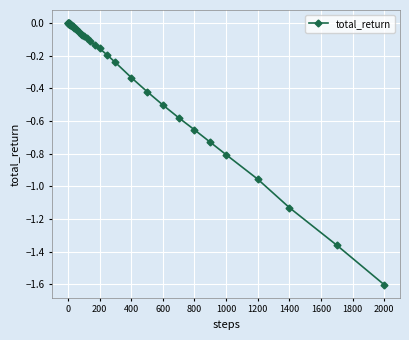

What is the difference between the maximum and minimum values?

1.6